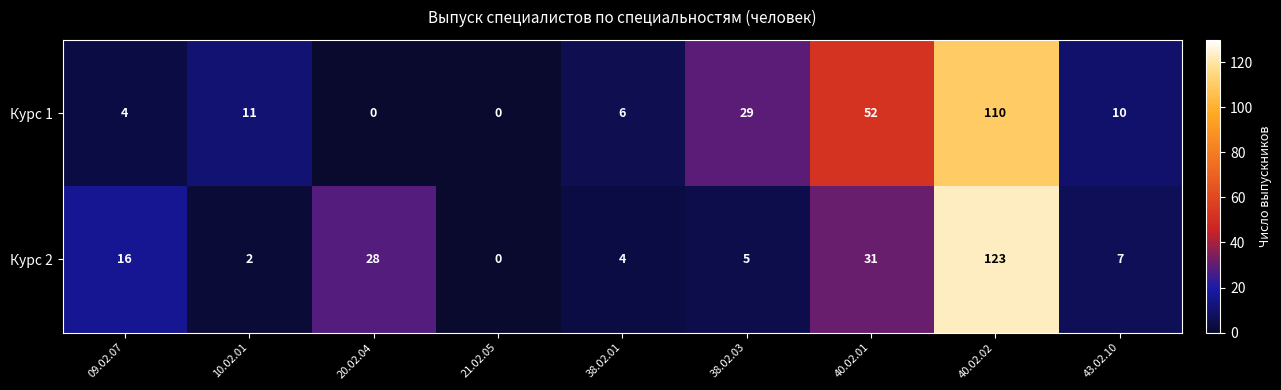

At which category is the sum across all series the highest?

40.02.02